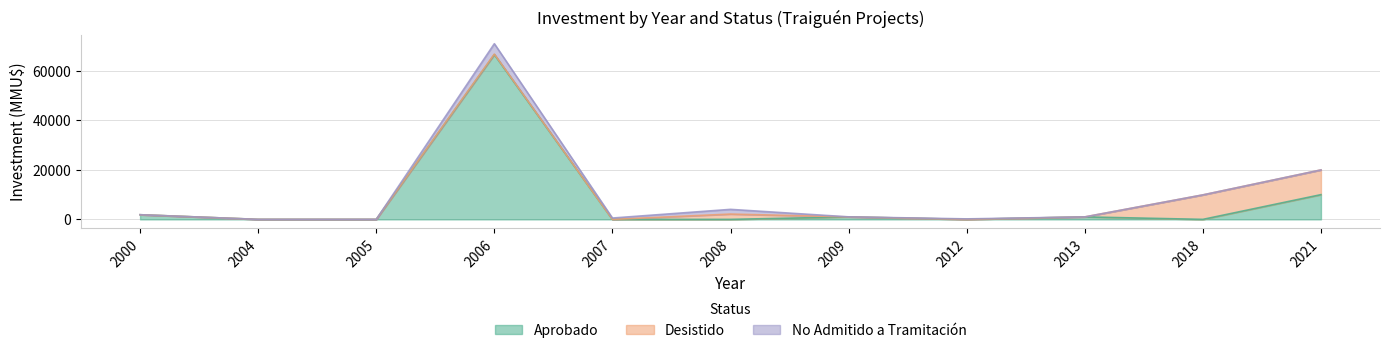

At how many categories does at least one series exceed 51308?

1